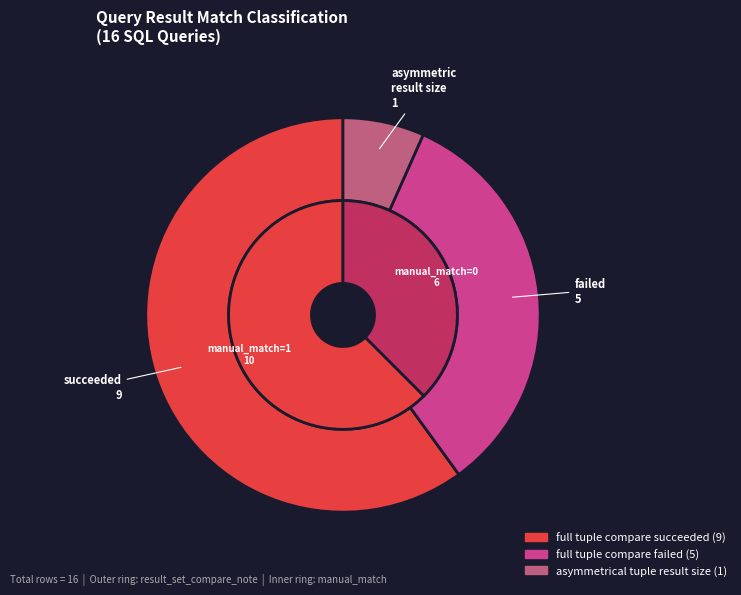

What percentage is the full tuple compare succeeded slice, to the nearest percent?

60%